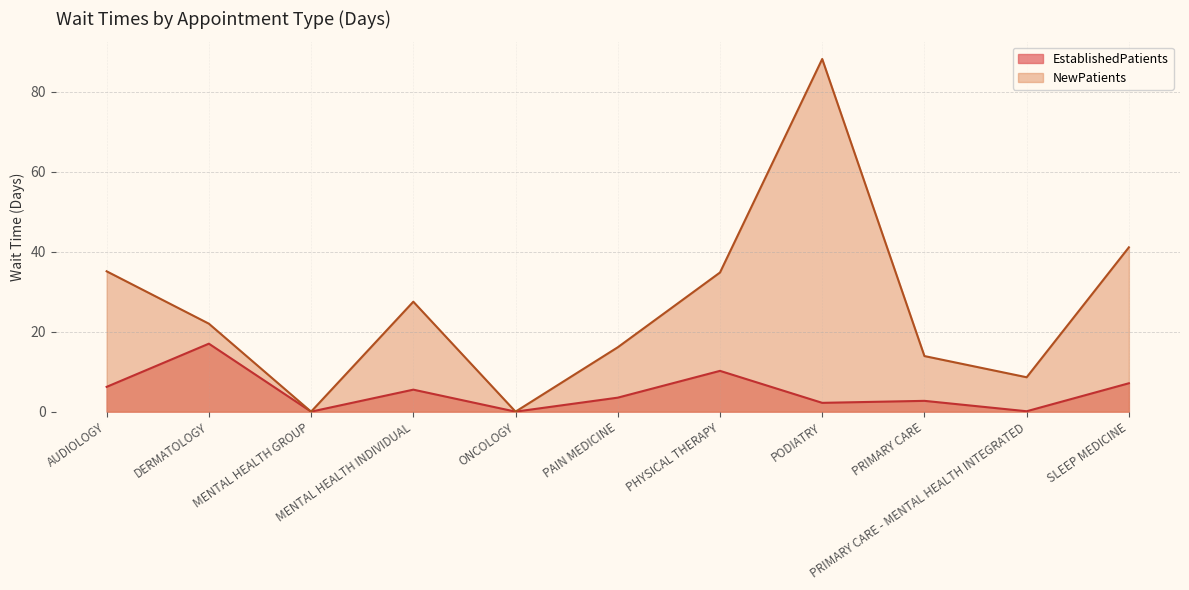

Reading right to left, list all the values displayed in this chart.

EstablishedPatients: 7.1	0.1	2.7	2.2	10.2	3.5	0.0	5.5	0.0	17.0	6.2
NewPatients: 41.1	8.6	13.9	88.2	34.8	16.1	0.0	27.5	0.0	22.0	35.1